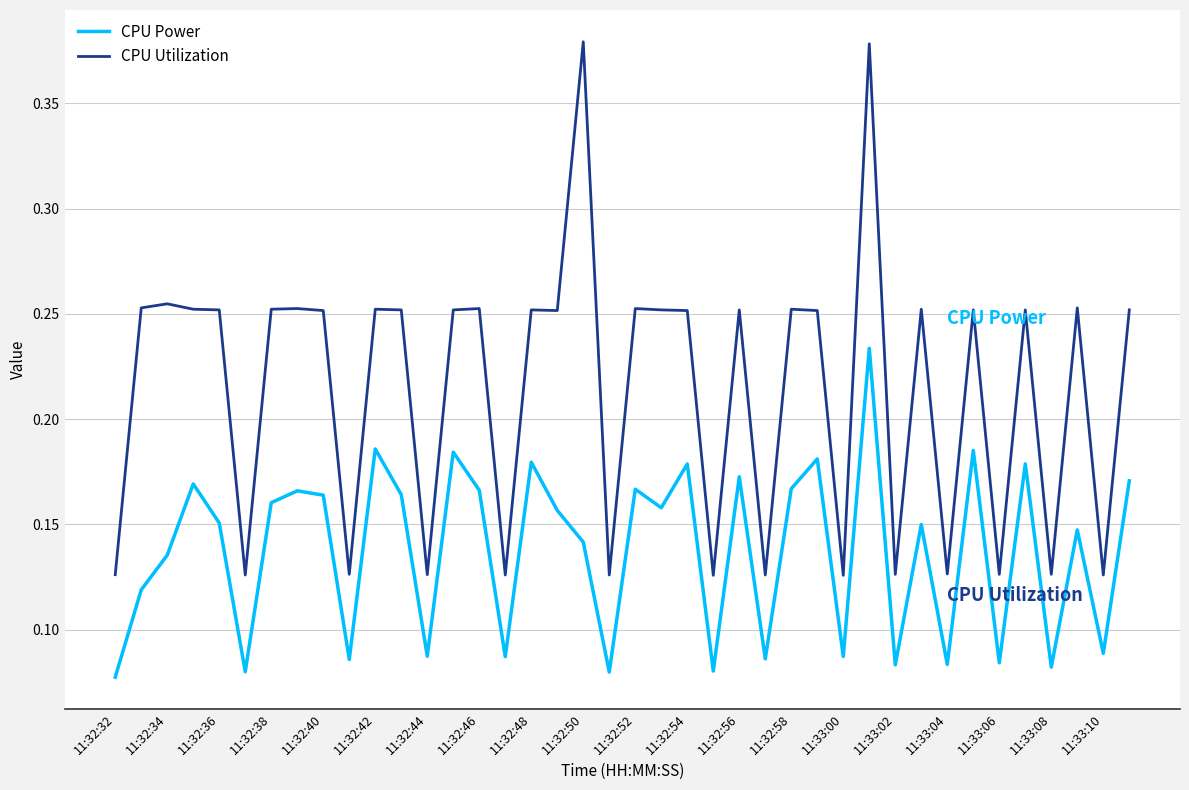

In CPU Power, how many points are lower than both neighbors (excluding endpoints)?

14